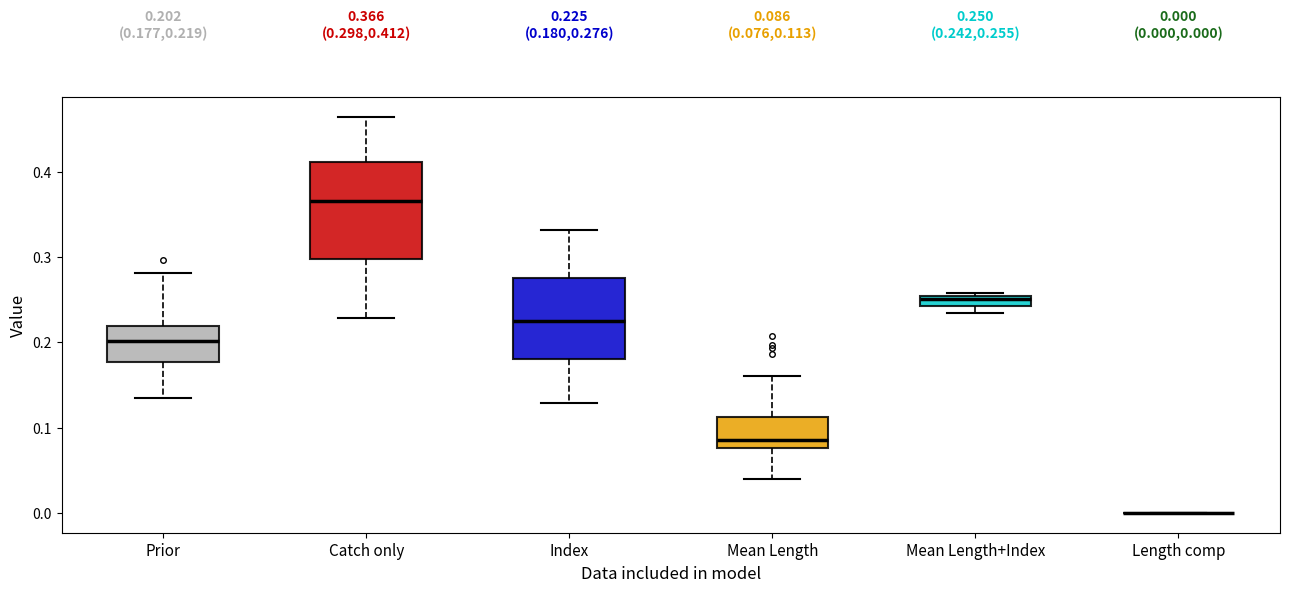

Which box is the tallest, from its lower edge to its upper edge?

Catch only